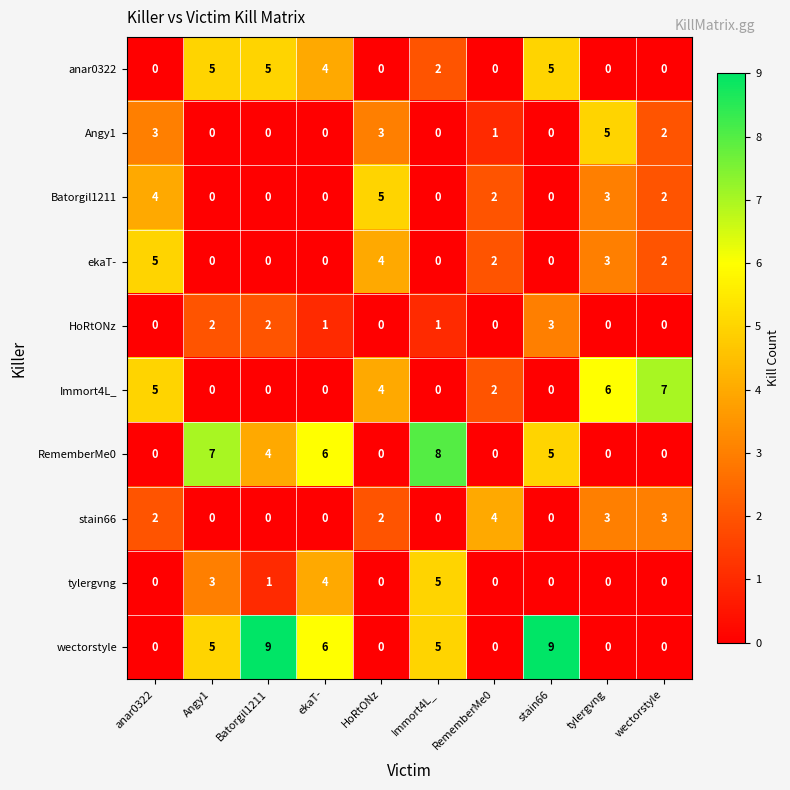

Which series has the largest total across all categories?

wectorstyle